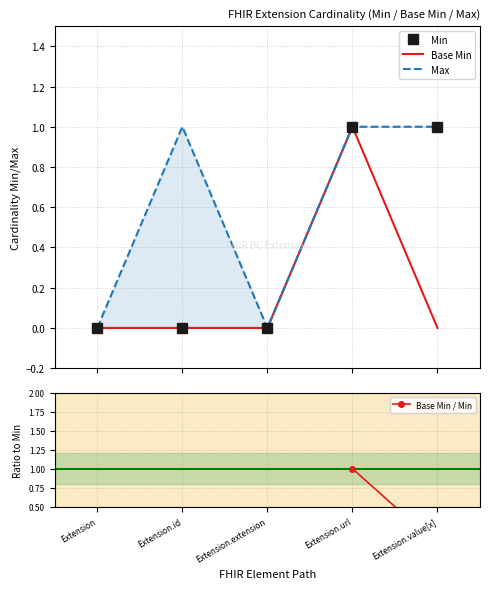

List the series in order of their overall mean, highest first.

Max, Min, Base Min / Min, Base Min